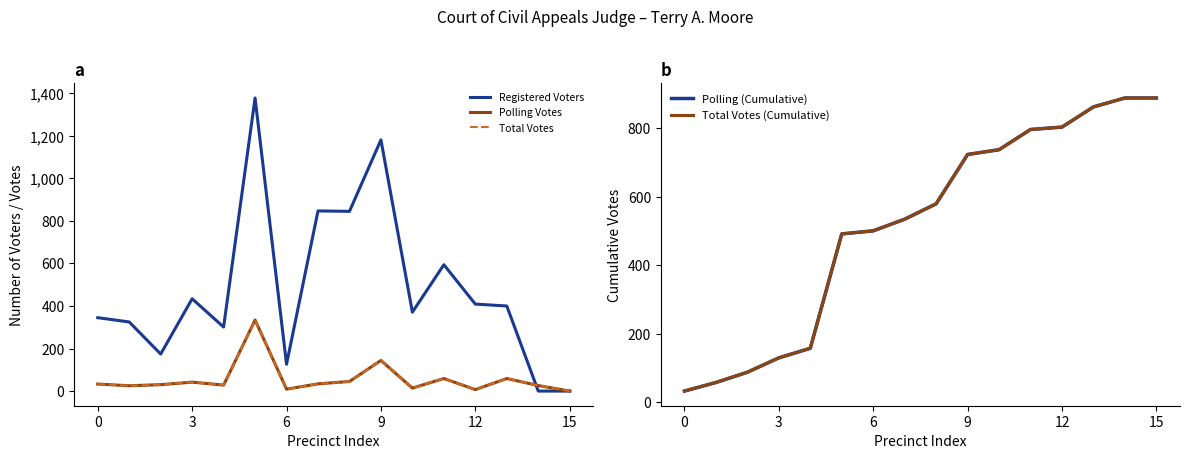

How many data points in Polling (Cumulative) are above 580?

7